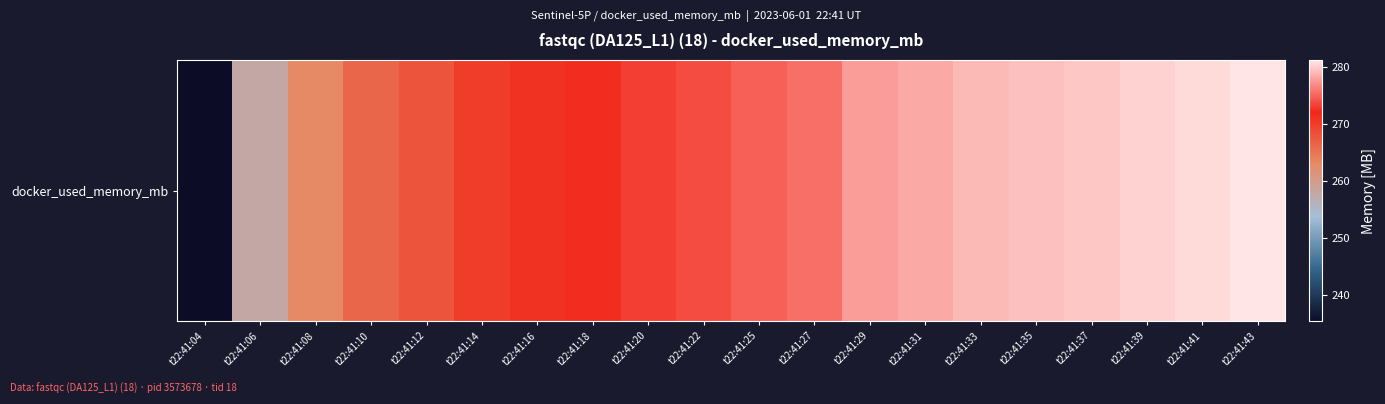

How many values exceed 274?

10